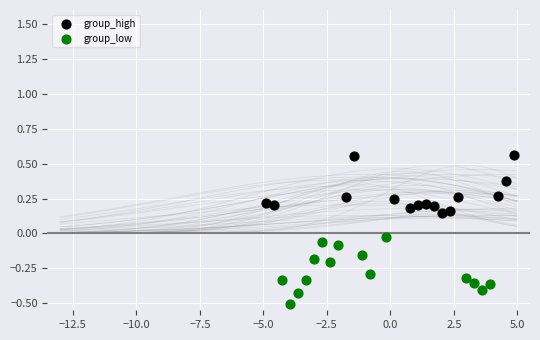

What are all the series names shown in the legend?

group_high, group_low